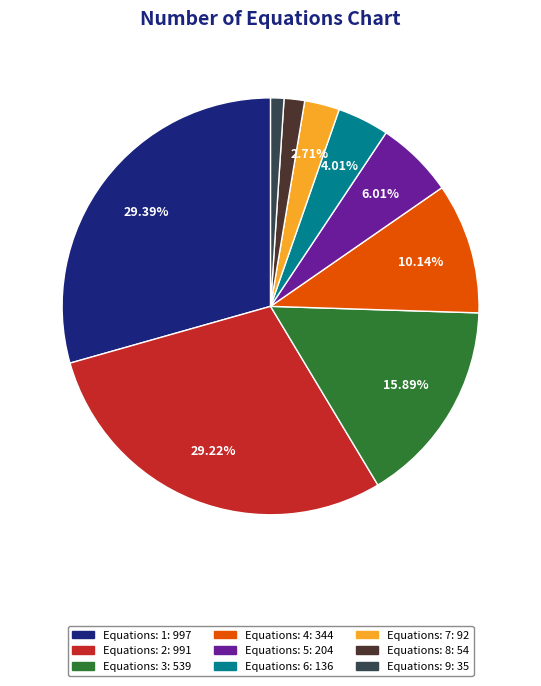

Is there any slice that represents more than half of the pie?

No